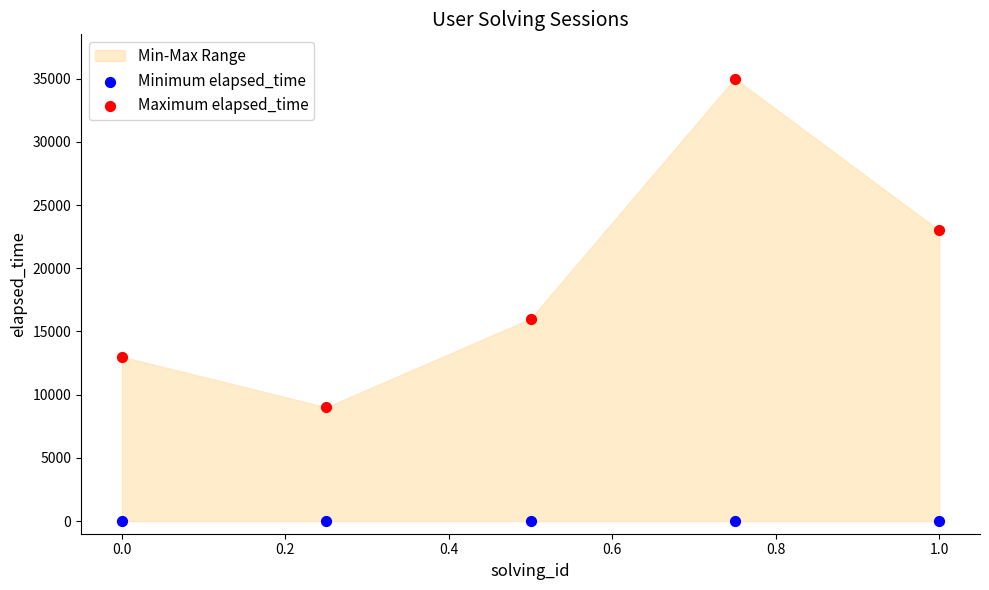

Across all series, what Y value is closest to 17500?

16000